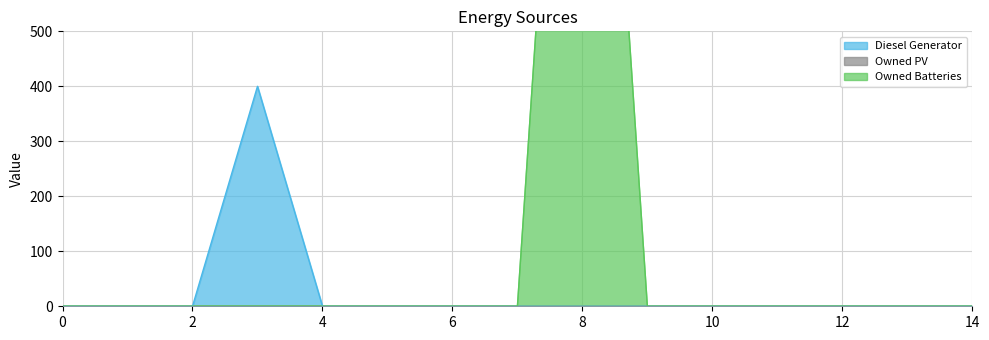

What is the difference between the maximum and minimum values in the Owned Batteries series?

1762.0